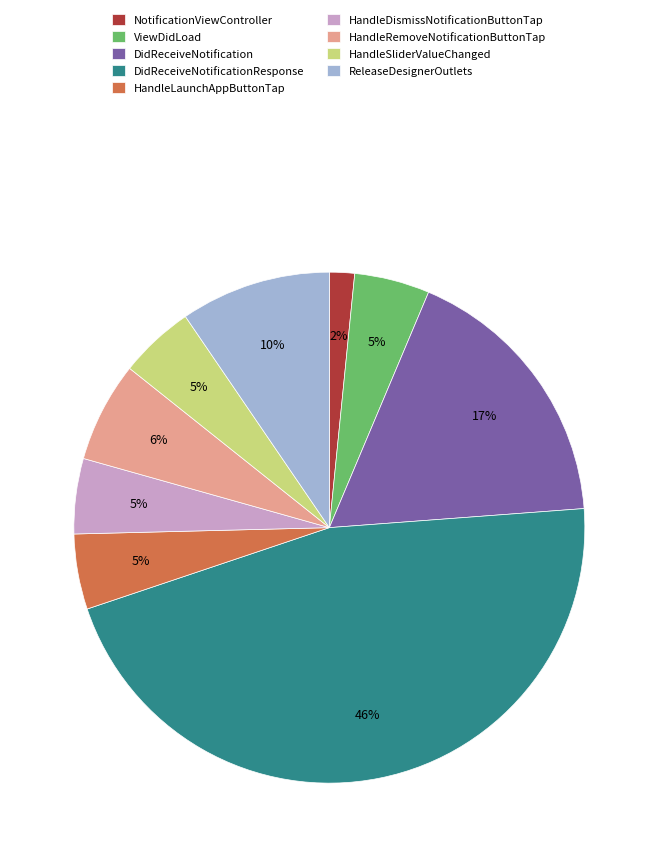

Which slice is the smallest?

NotificationViewController